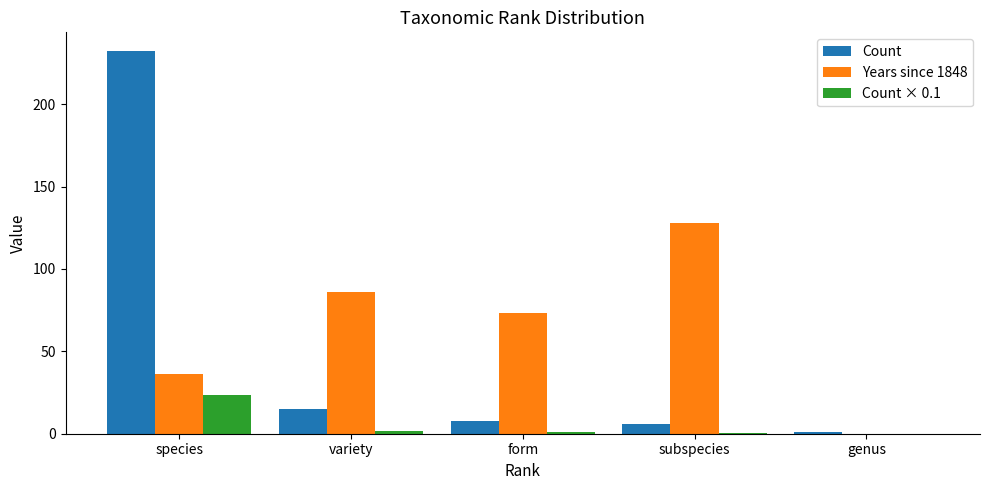

How many groups of bars are there?

5